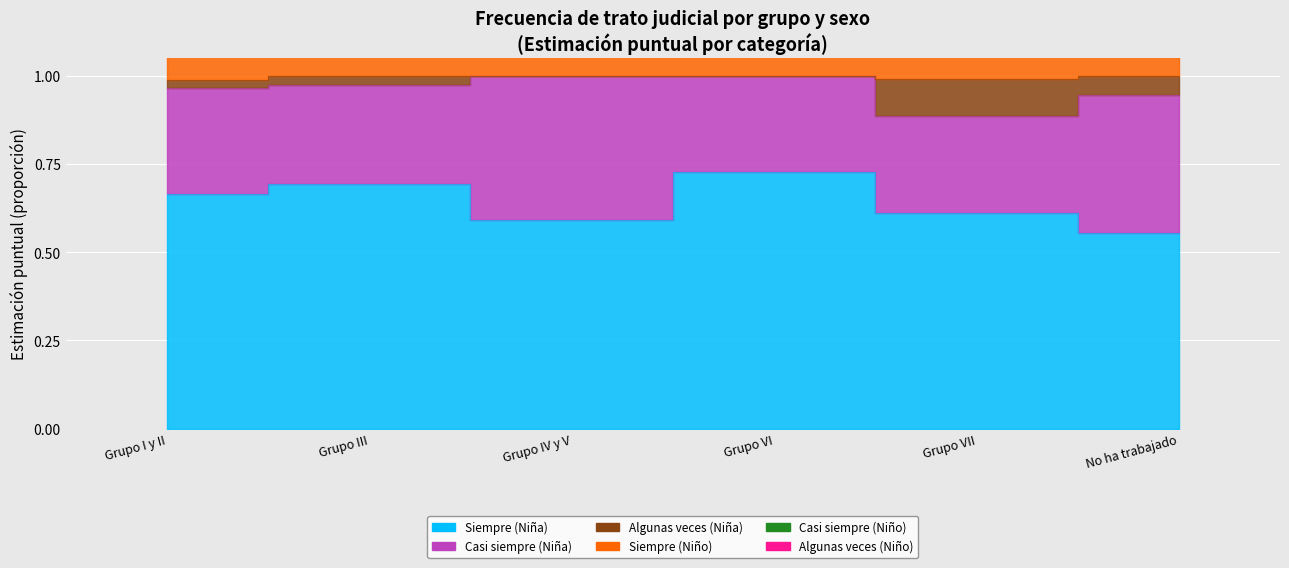

What is the total value across all series at Grupo VI?

3.4